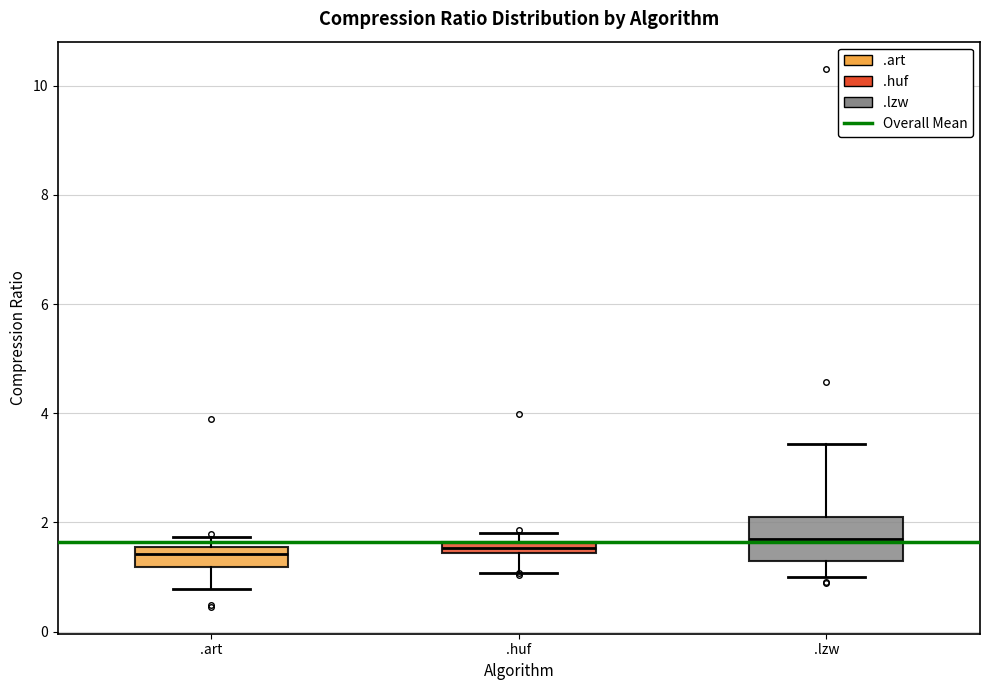

Where does the lower whisker of the box for .lzw end on the y-axis? The values are not printed on the chart, so give them approximately, as read against the axis.

1.0